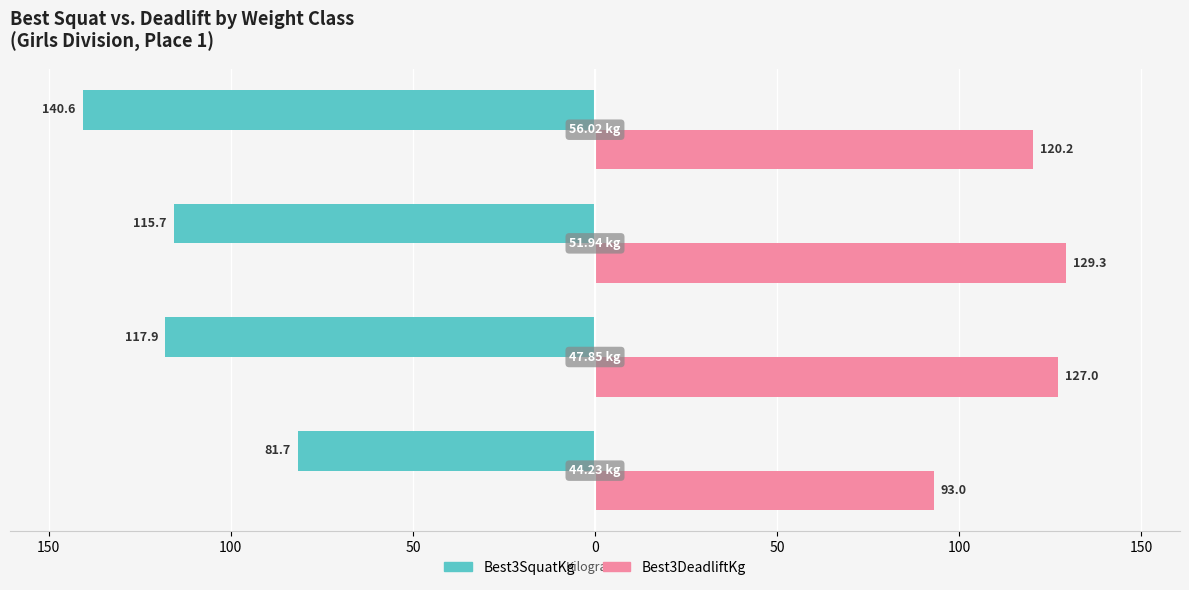

What are all the series names shown in the legend?

Best3SquatKg, Best3DeadliftKg